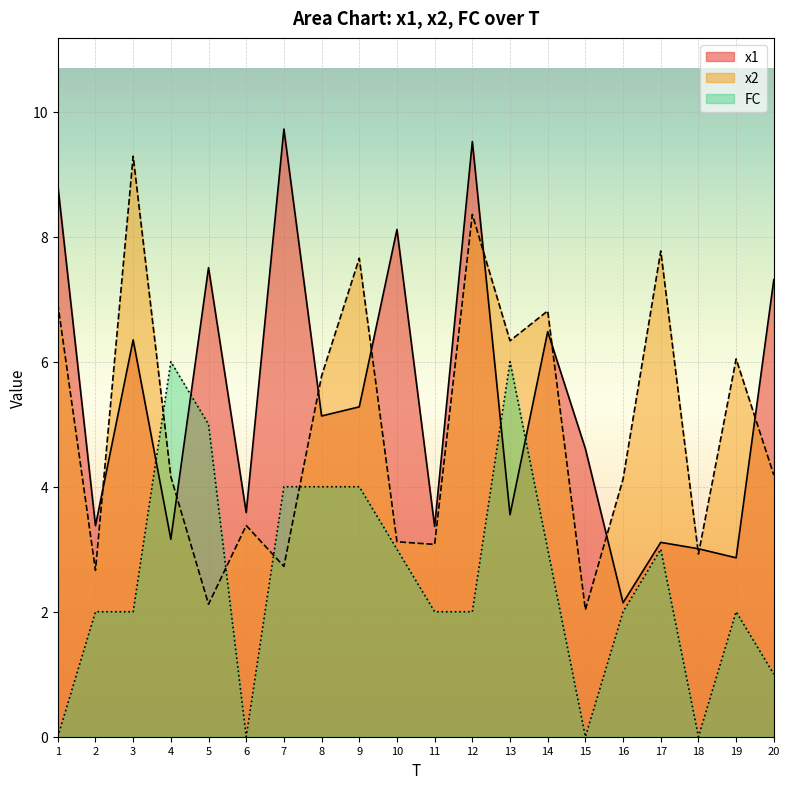

Where does the x2 series first go above 4?

1